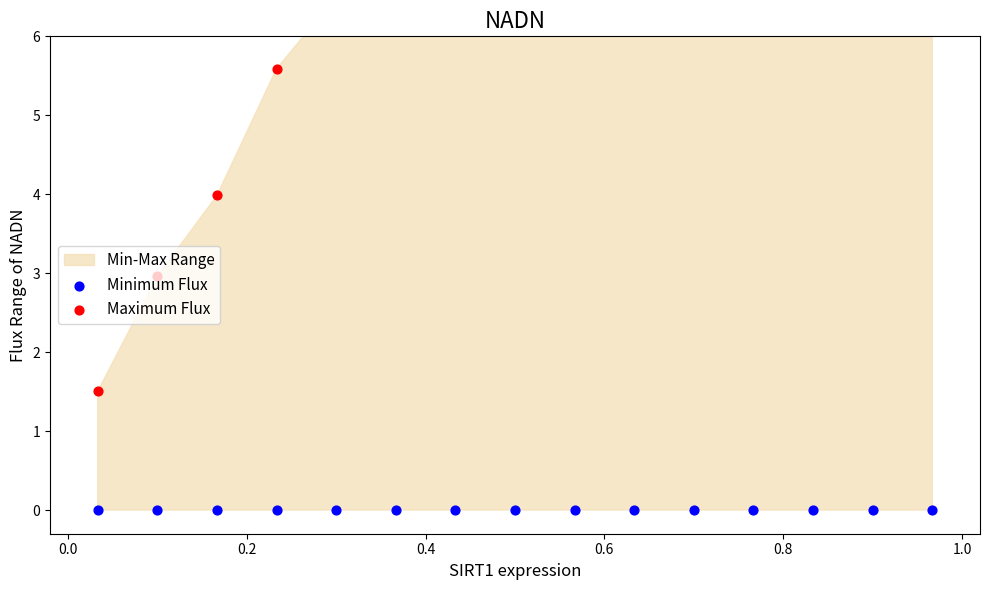

Which series has the widest spread of Y values?

Maximum Flux